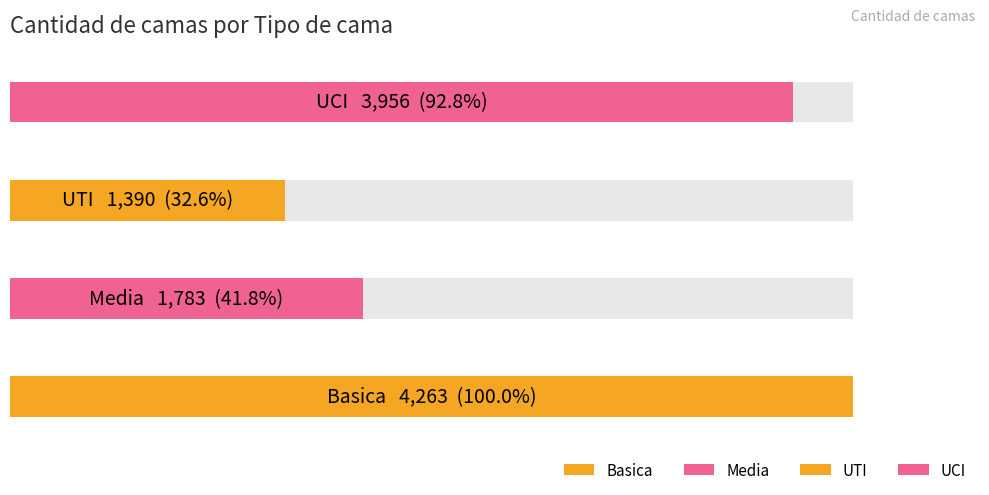

The value of Basica at 2020-04-22 is 126. True or false?

False